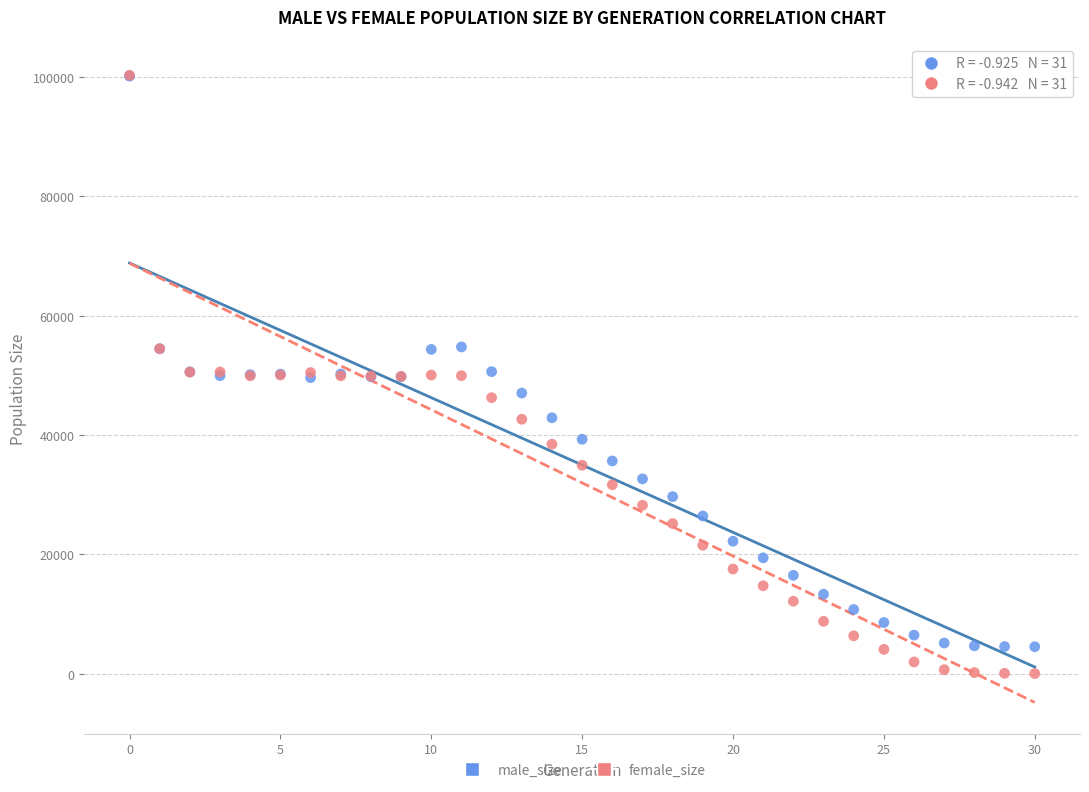

What are all the series names shown in the legend?

male_size, female_size